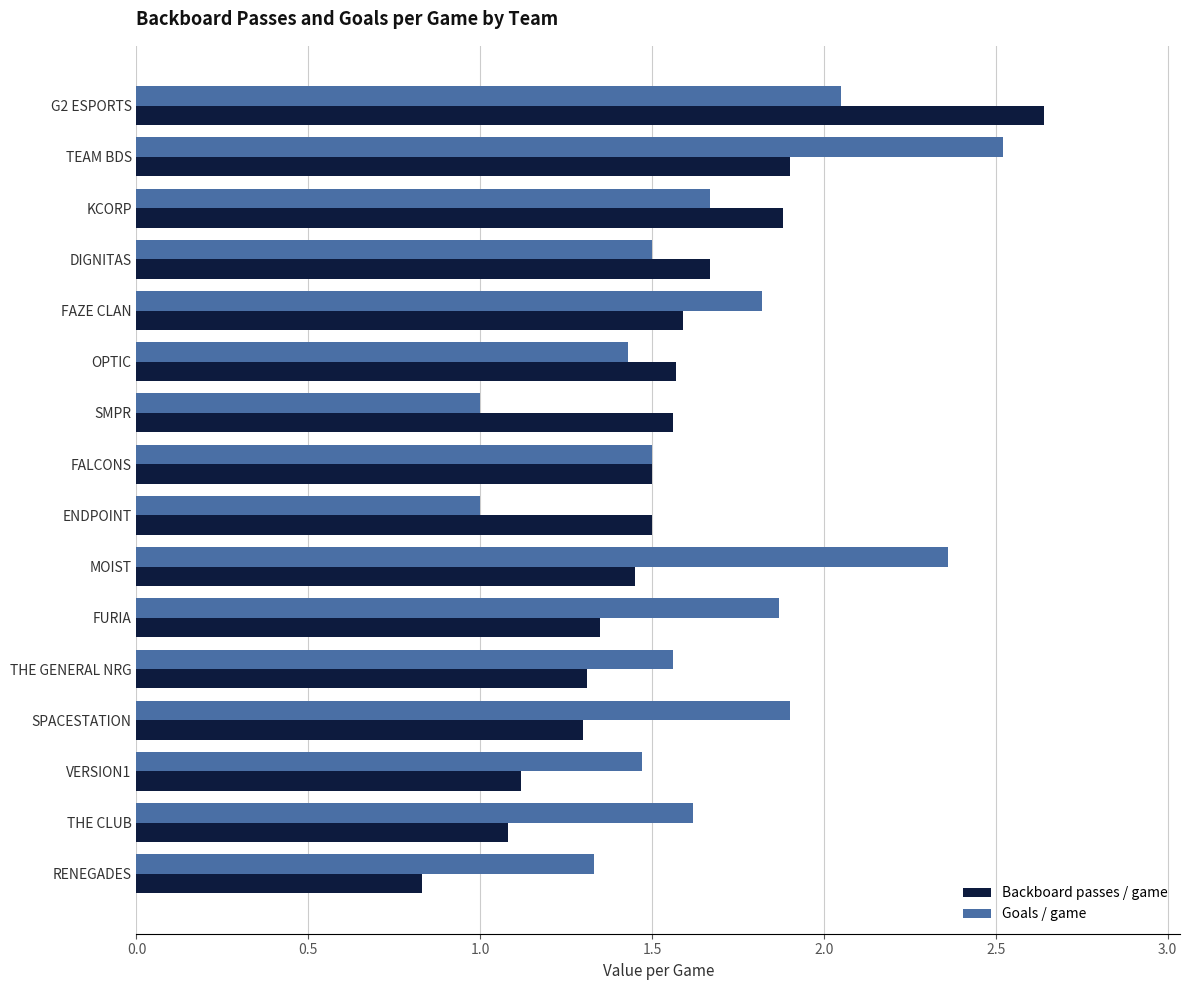

Where is Backboard passes / game nearest to the value 1?

THE CLUB